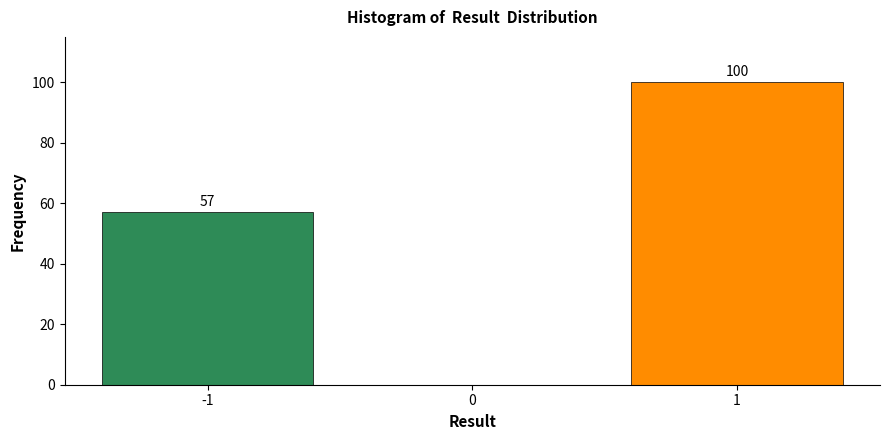

Reading left to right, list all the values displayed in this chart.

57	100